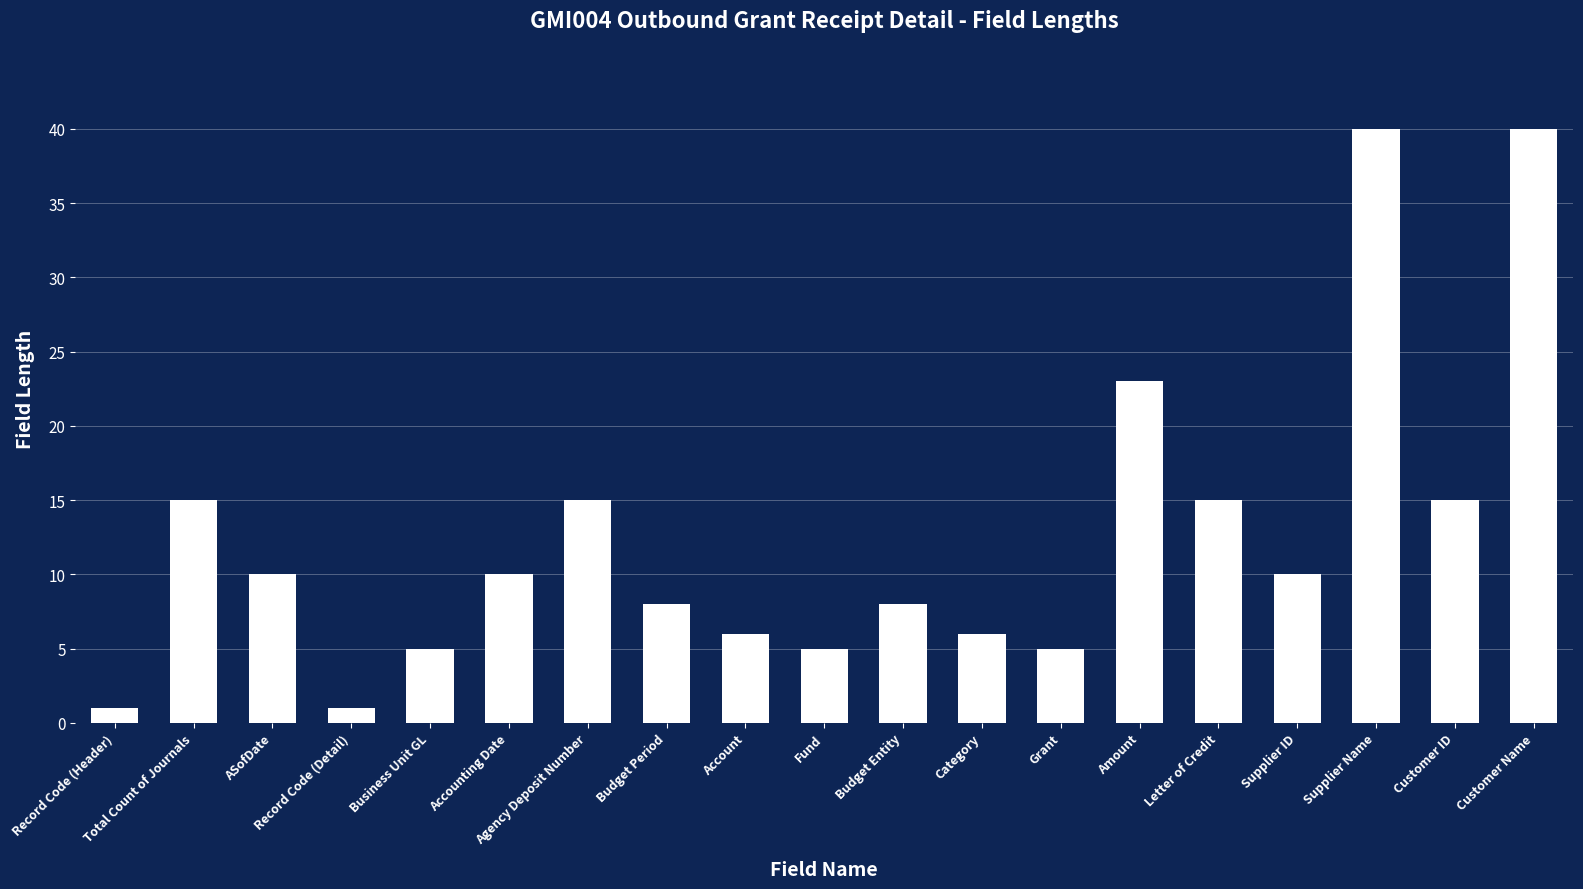

Reading left to right, what are all the values shown in this chart?

1	15	10	1	5	10	15	8	6	5	8	6	5	23	15	10	40	15	40